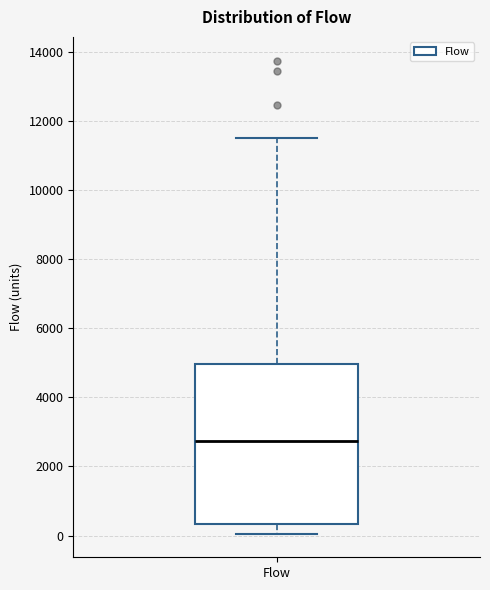

Read this box plot against the y-axis: the position of the median line, the range covered by the box, and the ends of both whiskers. The values are not printed on the chart, so give them approximately, as read against the axis.

median 2800, box 400 to 5000, whiskers 0 to 11600